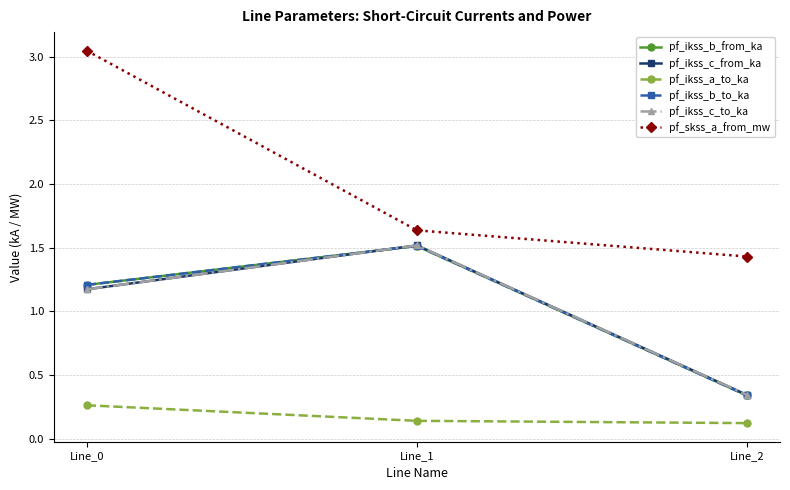

Does the chart have visible grid lines?

Yes